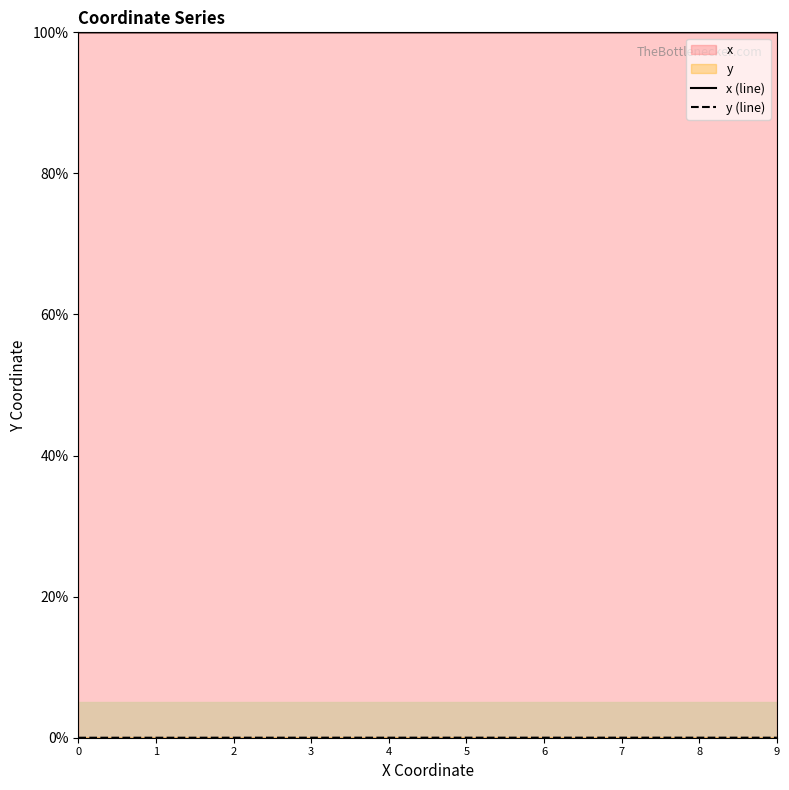

Which category has the highest value across all series?

8